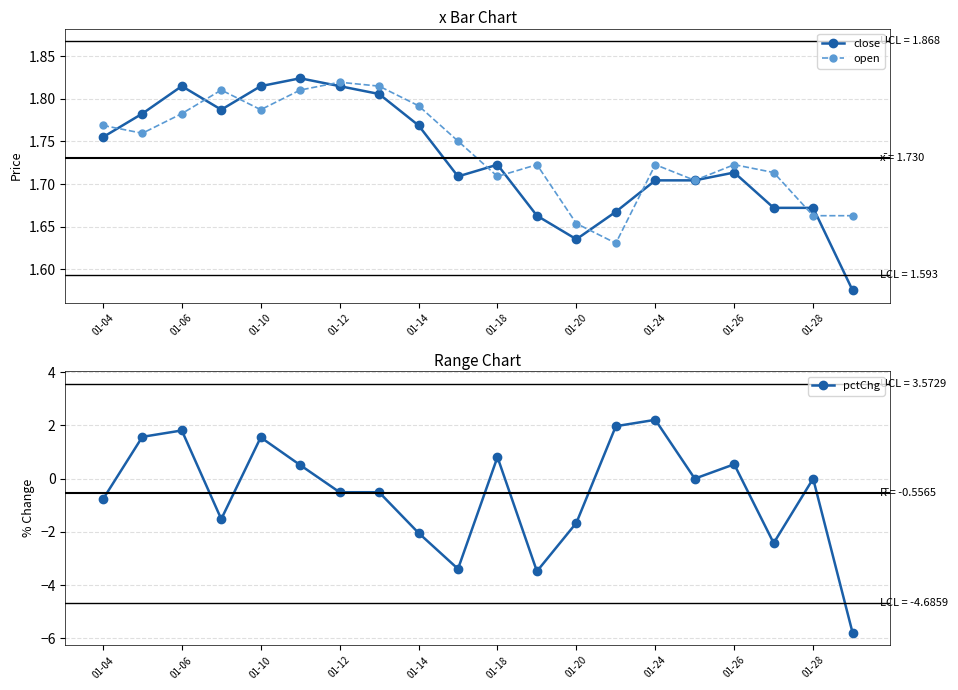

List the series in order of their peak value, lowest first.

open, close, pctChg